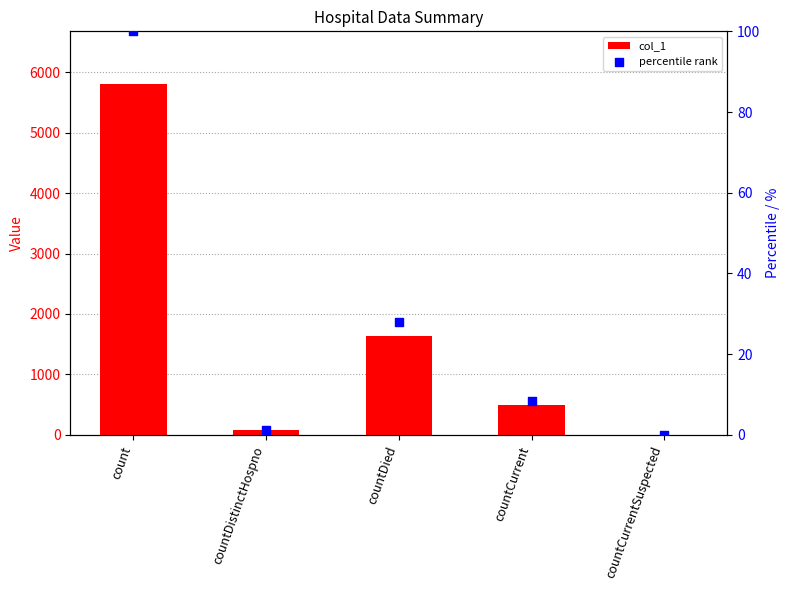

Which series has the widest spread of Y values?

col_1